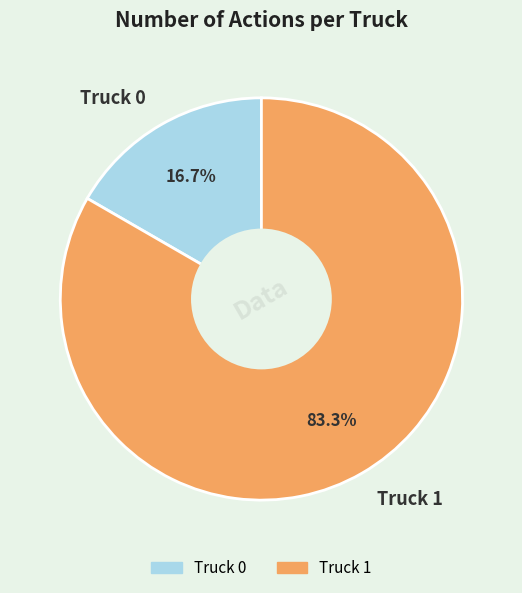

Is there a majority slice in this chart?

Yes